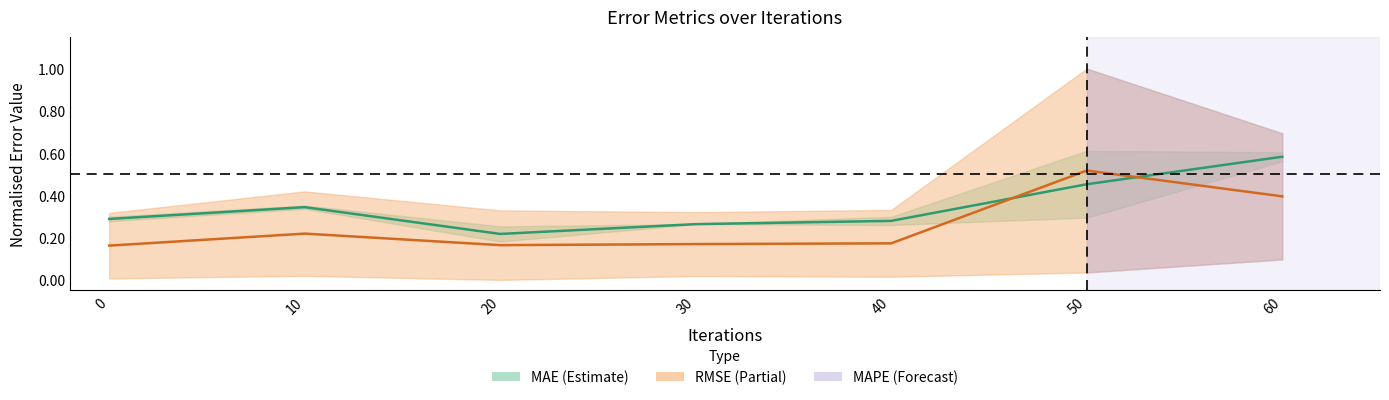

At which category does MEDEA reach its first local peak?

10